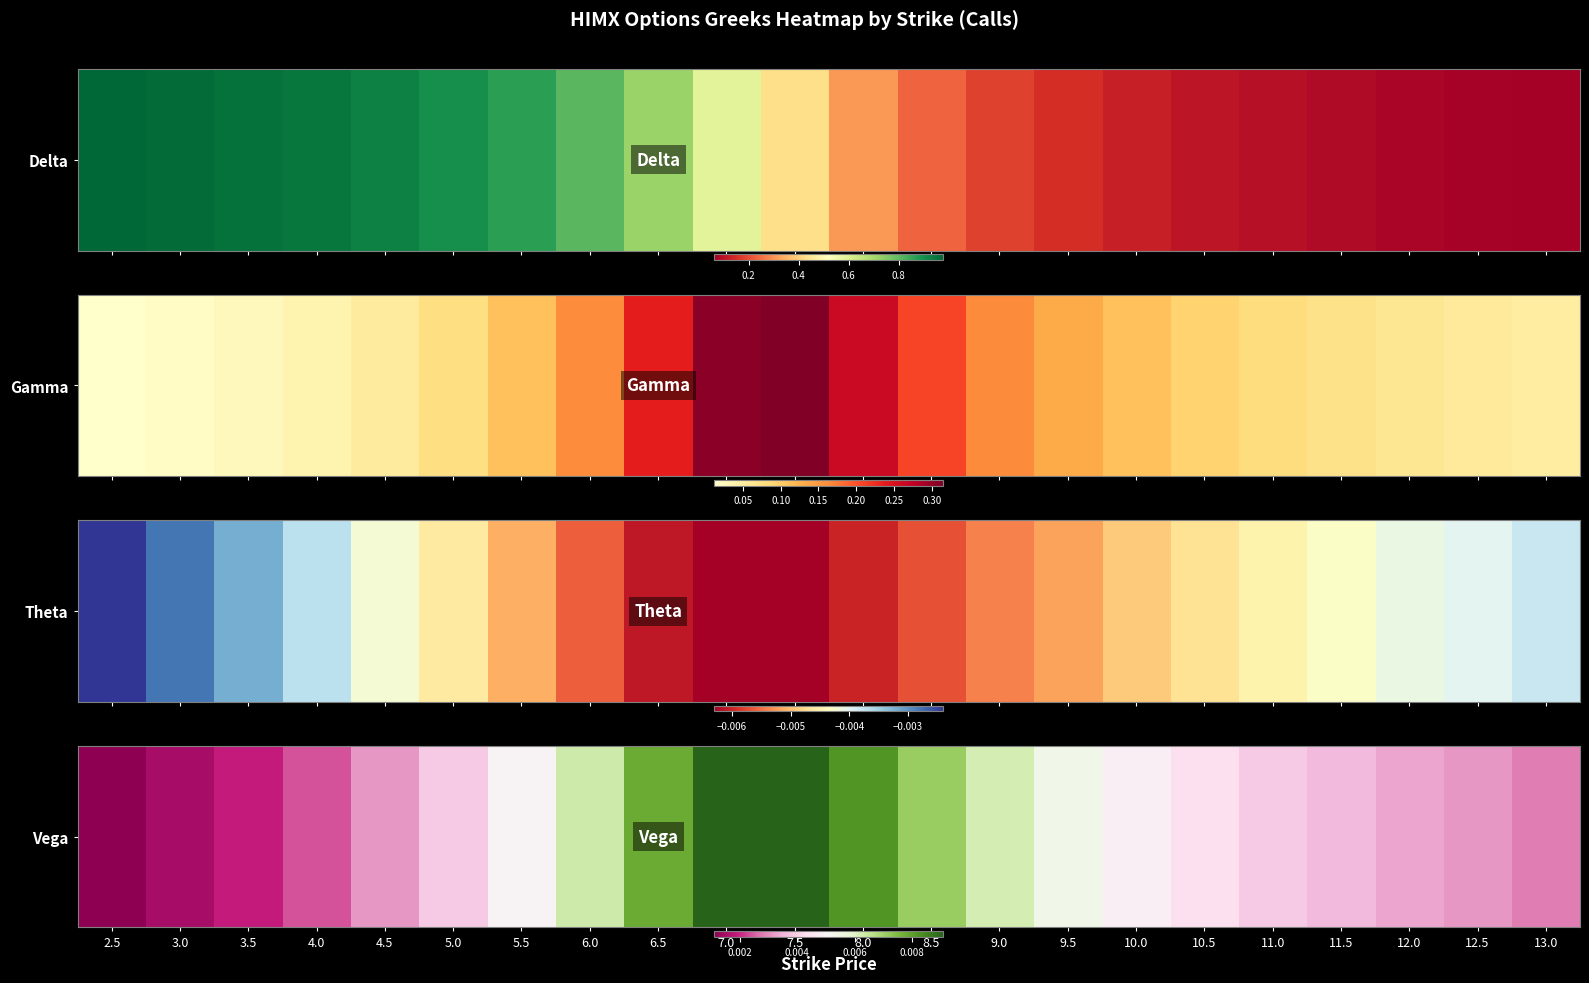

True or false: the data shows 0.0 at 12.5.

True